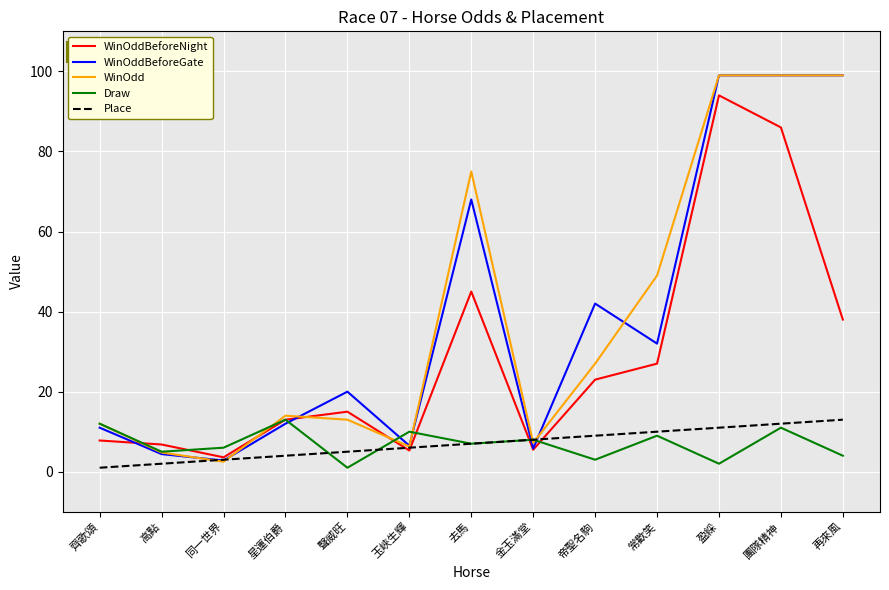

Is it true that WinOddBeforeNight equals 3.6 at 同一世界?

True